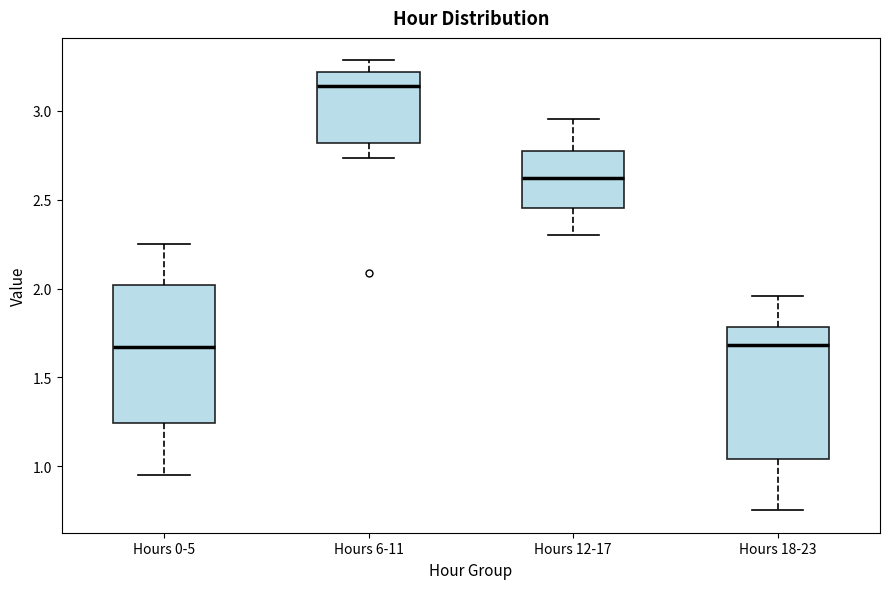

Where does the lower whisker of the box for Hours 12-17 end on the y-axis? The values are not printed on the chart, so give them approximately, as read against the axis.

2.30